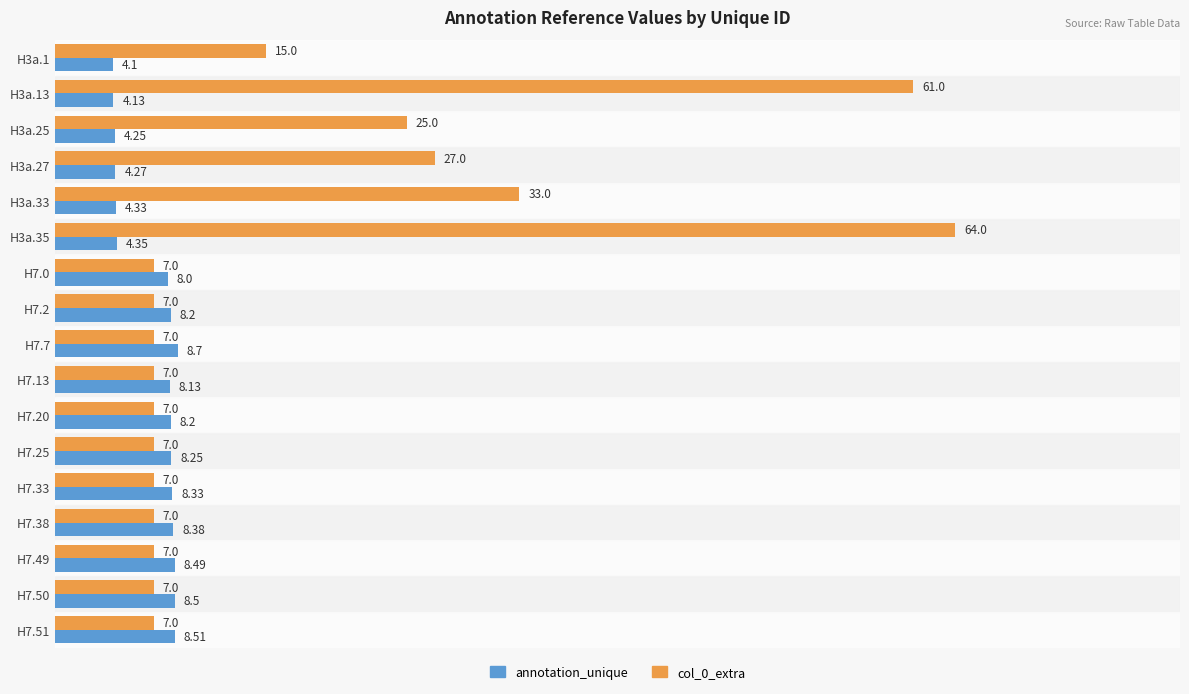

What are all the series names shown in the legend?

annotation_unique, col_0_extra